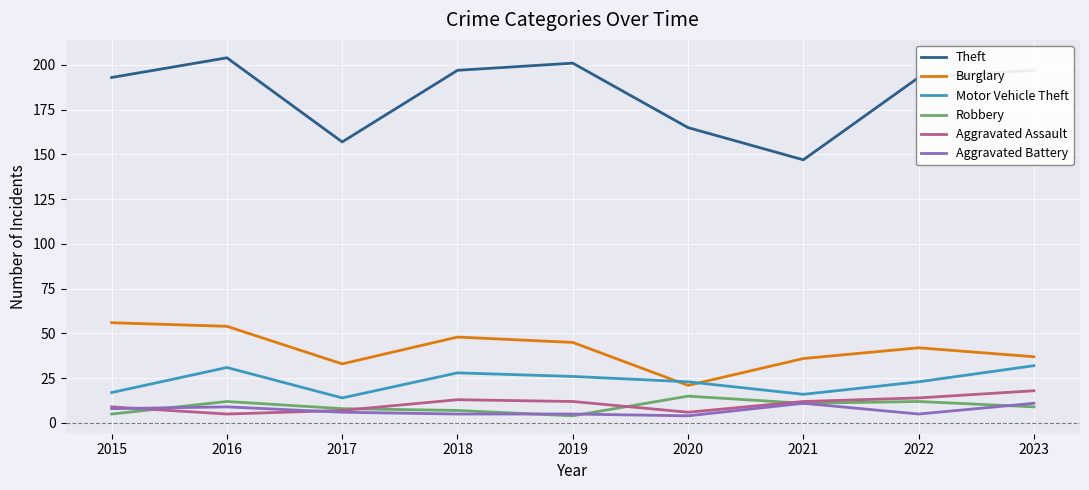

What is the maximum value for Robbery?

15